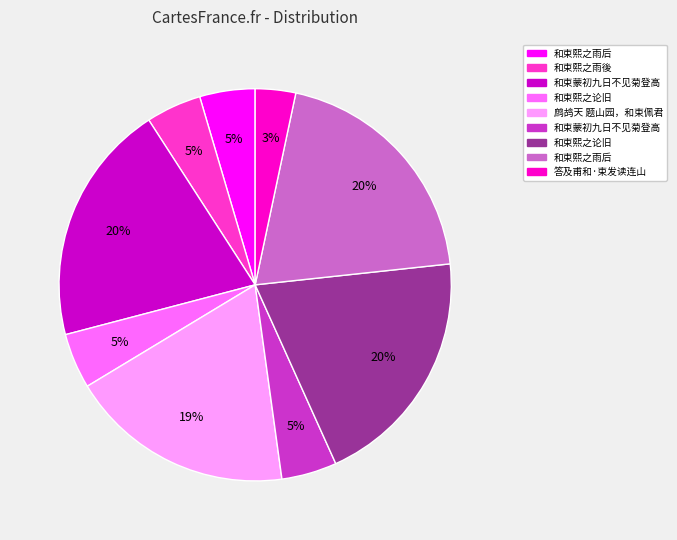

How many segments does this pie chart have?

9